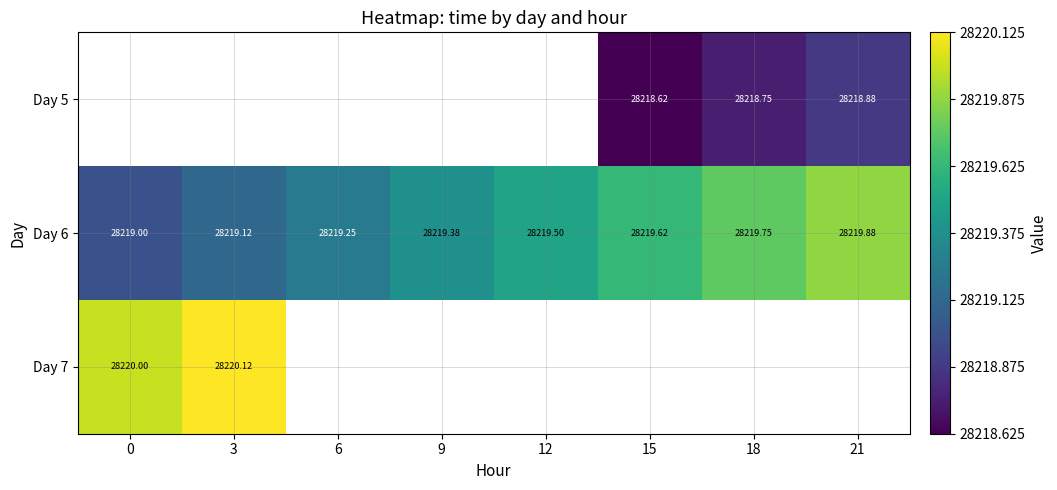

The Day 7 series shows 28220.1 at 3. True or false?

True